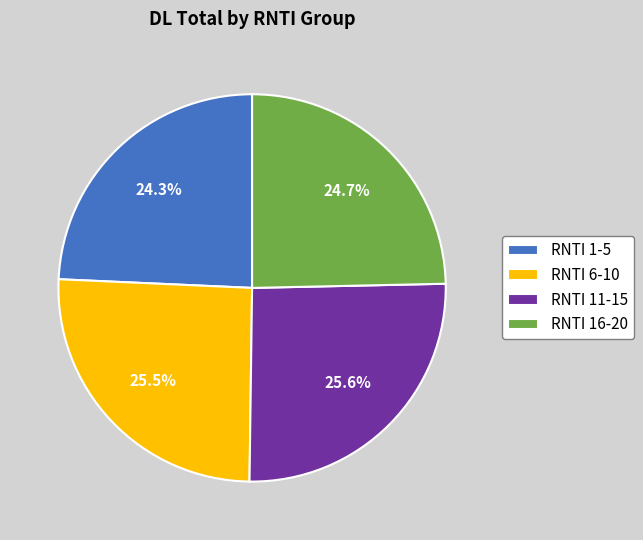

Do RNTI 16-20 and RNTI 1-5 together represent more than half of the pie?

No